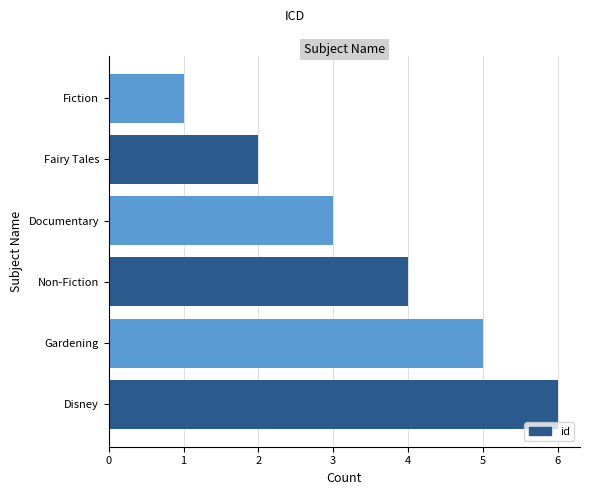

What is the sum of all values?

21